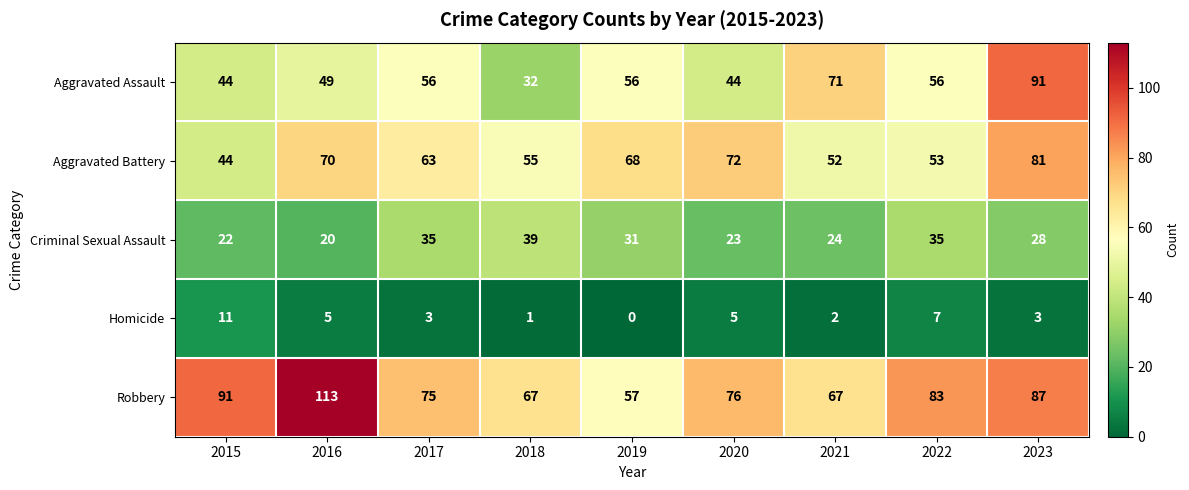

What is the average value of the Robbery series?

80